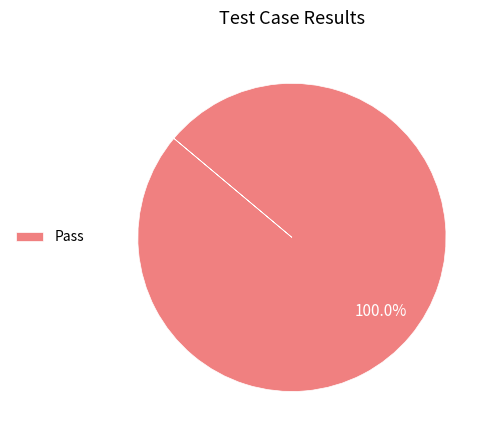

Count the number of slices in the pie.

1